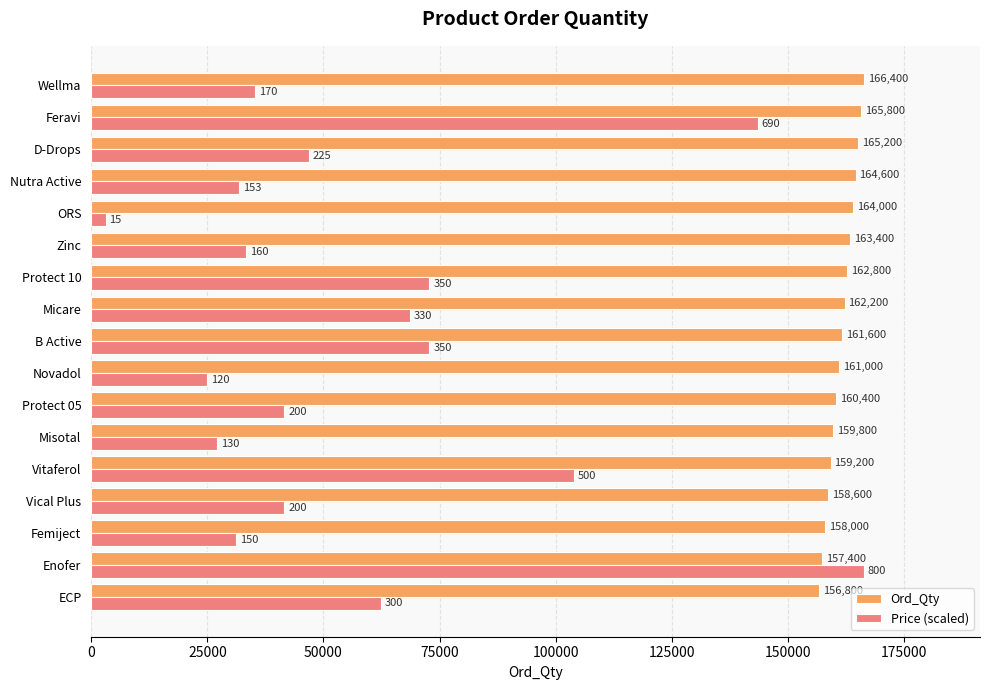

Which series has the widest spread of values?

Price (scaled)